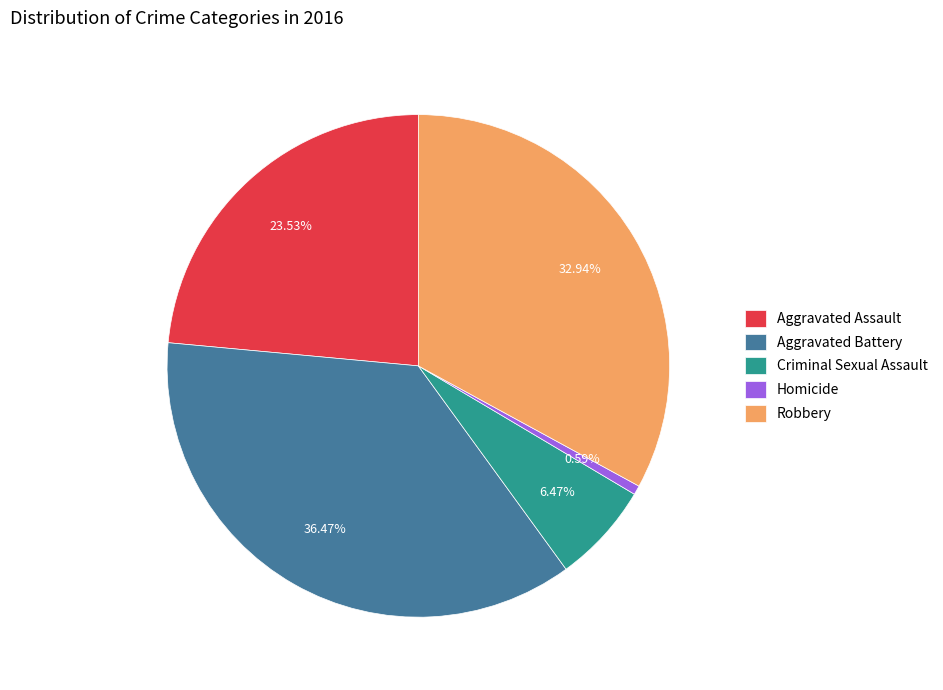

To the nearest percent, what portion does Aggravated Battery represent?

36%